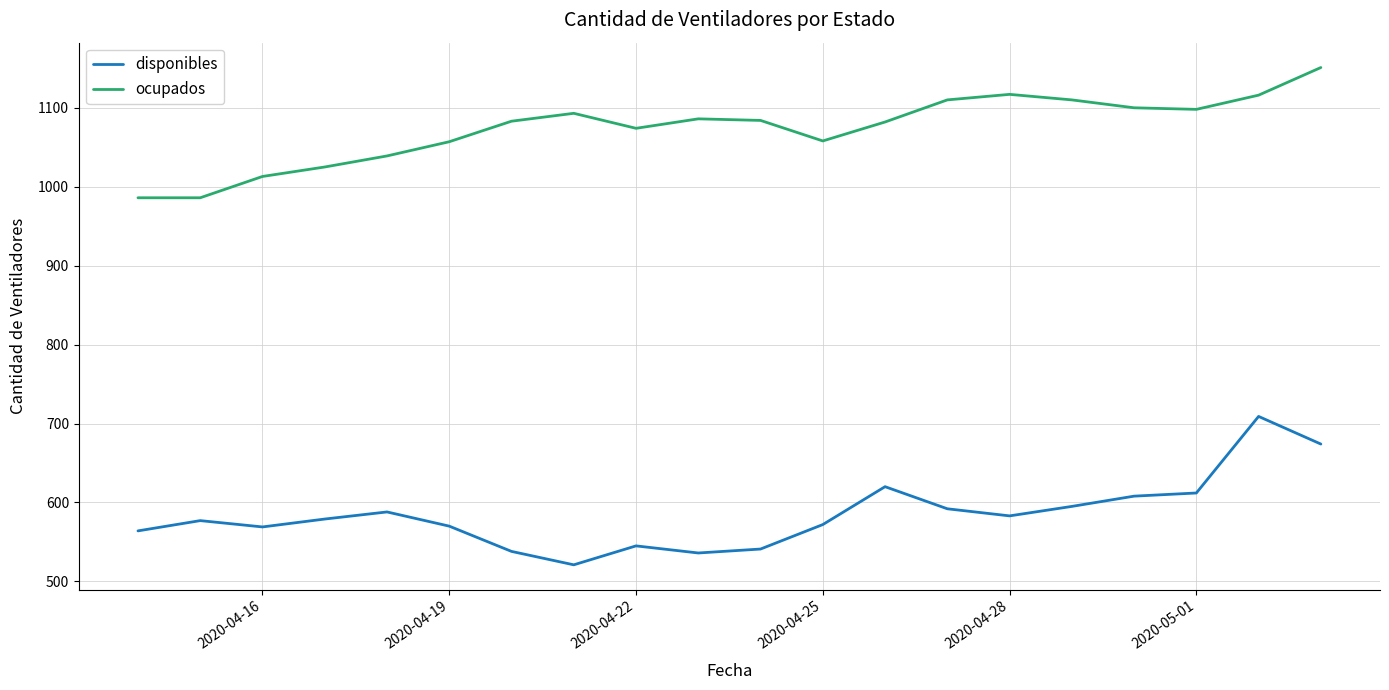

List the series in order of their peak value, highest first.

ocupados, disponibles